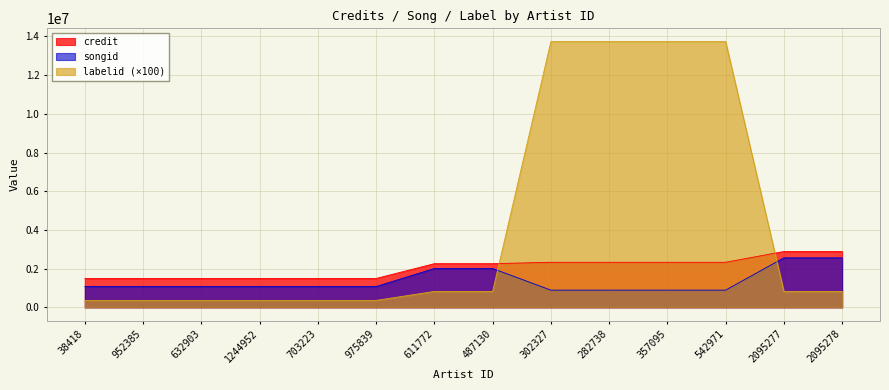

Reading left to right, what are all the values shown in this chart?

credit: 1493618	1493618	1493618	1493618	1493618	1493618	2258175	2258175	2329101	2329101	2329101	2329101	2887251	2887251
songid: 1077593	1077593	1077593	1077593	1077593	1077593	2009210	2009210	890995	890995	890995	890995	2559281	2559281
labelid: 359800	359800	359800	359800	359800	359800	823200	823200	13730400	13730400	13730400	13730400	823200	823200